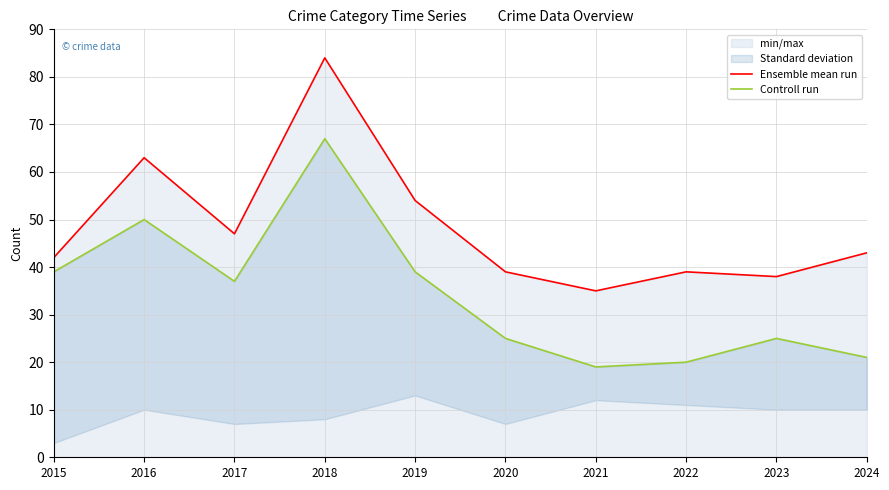

What is the difference between the Ensemble mean run values at 2020 and 2015?

3